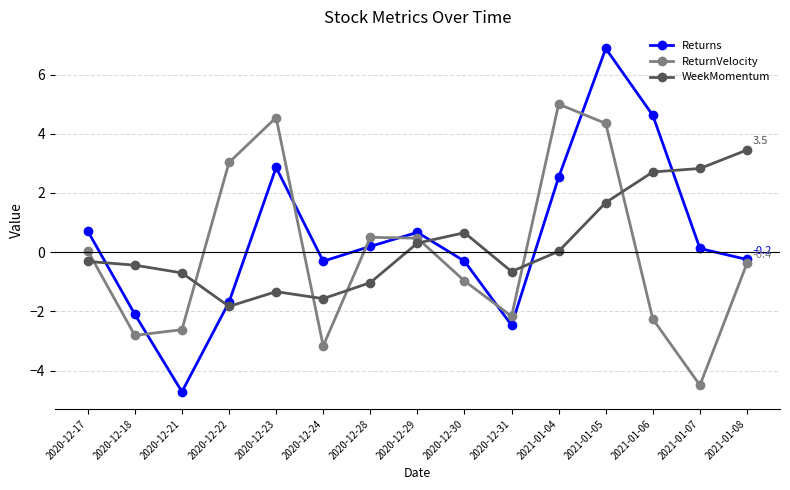

Where do Returns and WeekMomentum first cross each other?

2020-12-17 and 2020-12-18